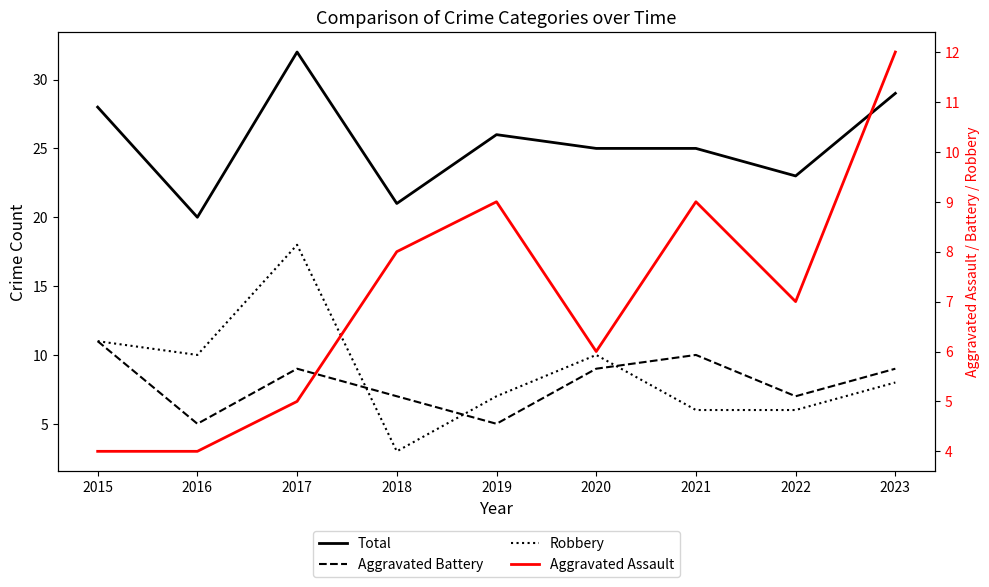

Is it true that Aggravated Battery equals 16 at 2017?

False